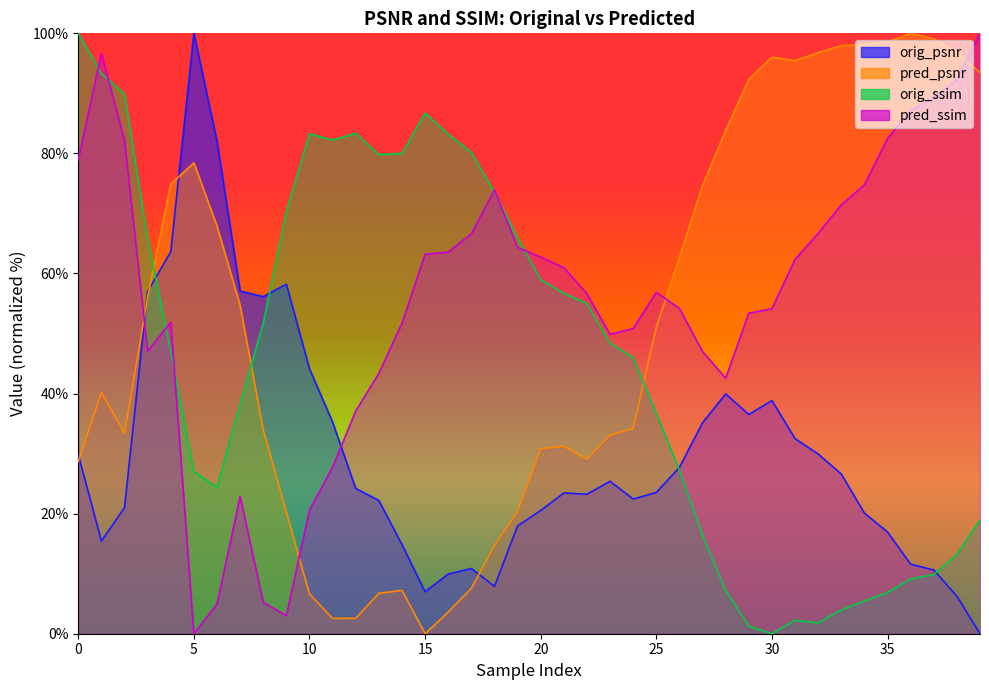

After their last crossing, which series has the higher values: pred_ssim or pred_psnr?

pred_ssim